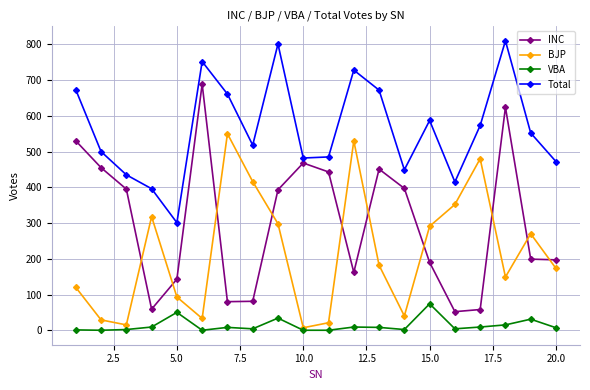

What is the maximum value shown in the chart?

810